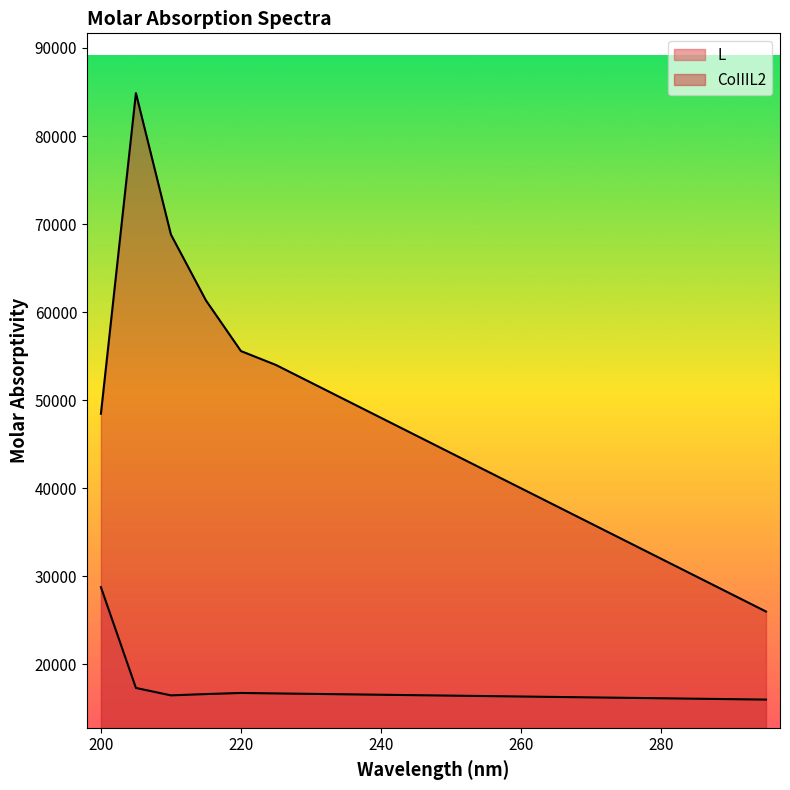

True or false: L and CoIIIL2 cross at least once.

False